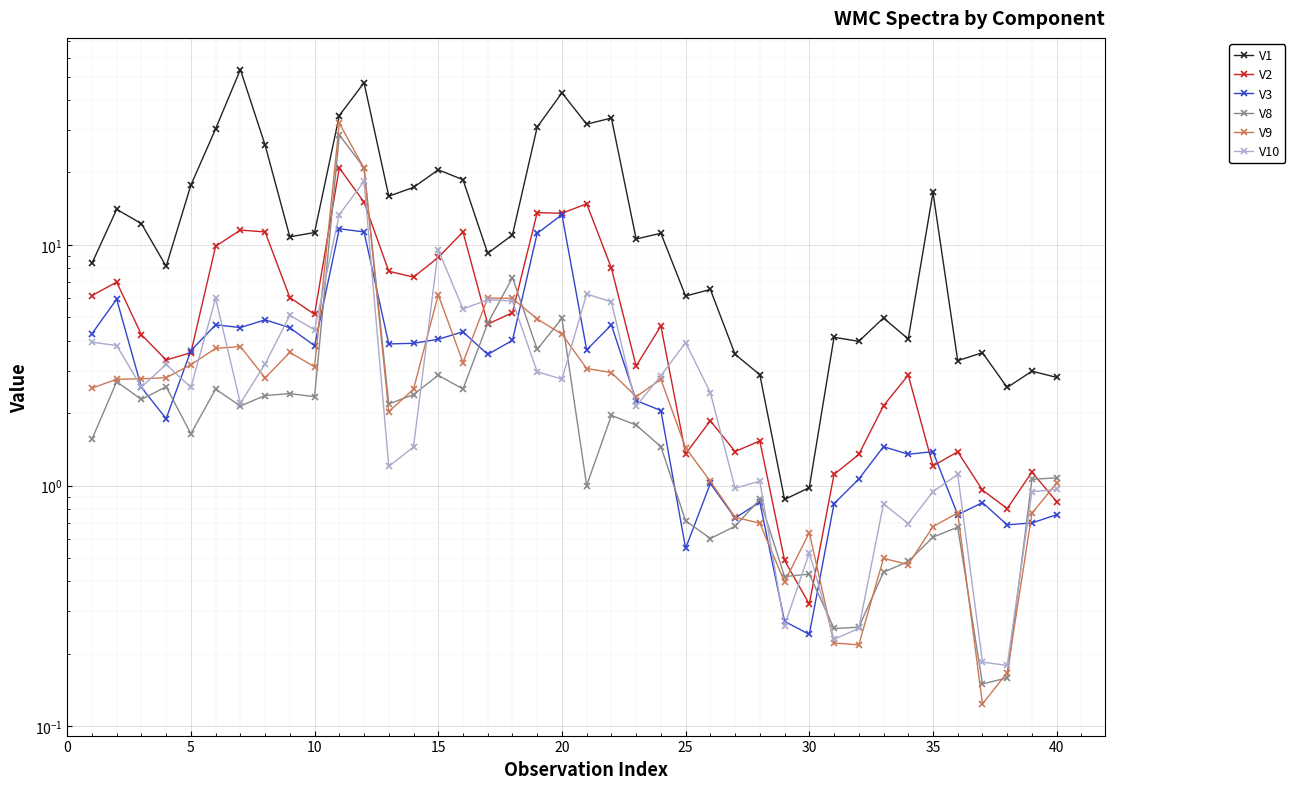

What is the smallest value displayed?

0.1